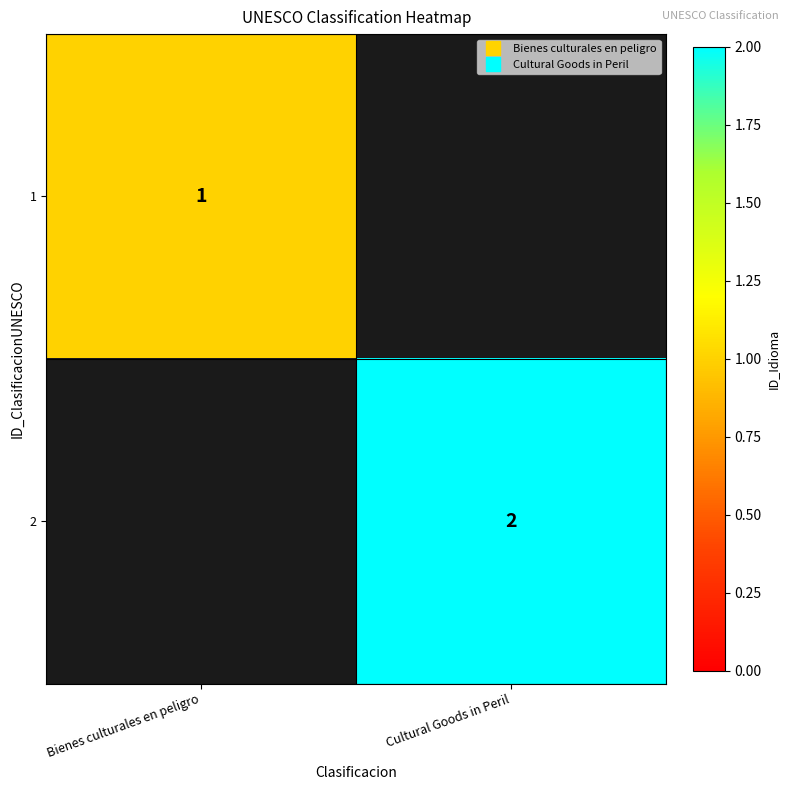

True or false: 2 has a value of 2.0 at Cultural Goods in Peril.

True